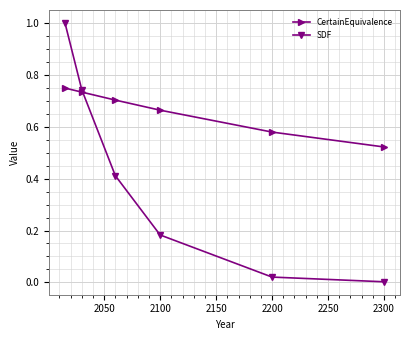

List the series in order of their overall mean, highest first.

CertainEquivalence, SDF